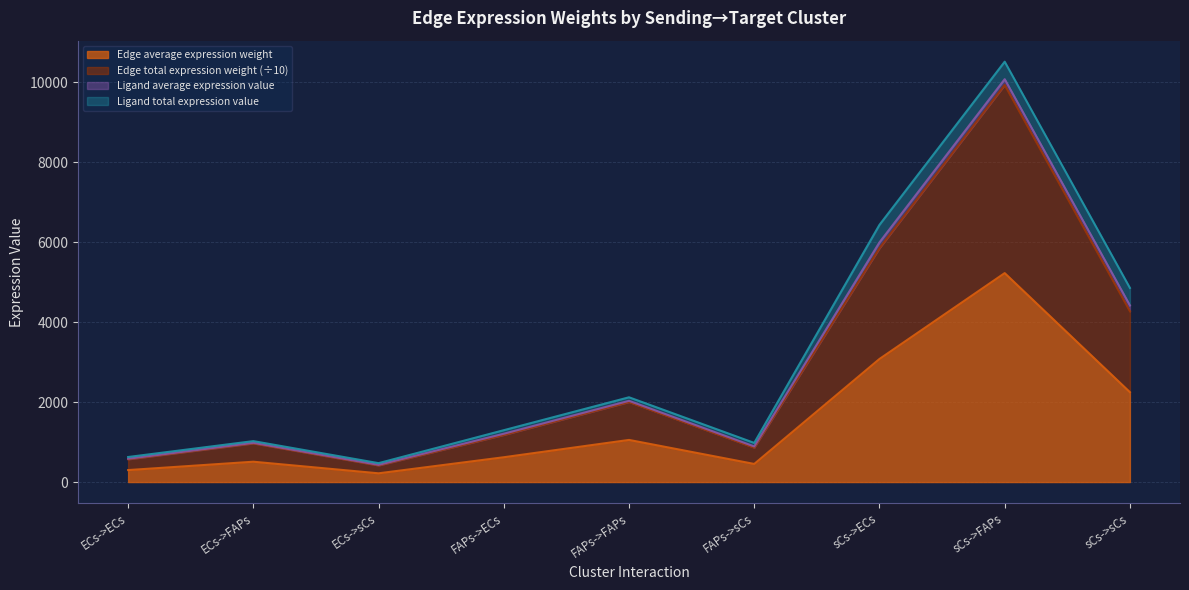

What is the total value across all series at sCs->ECs?

6434.0